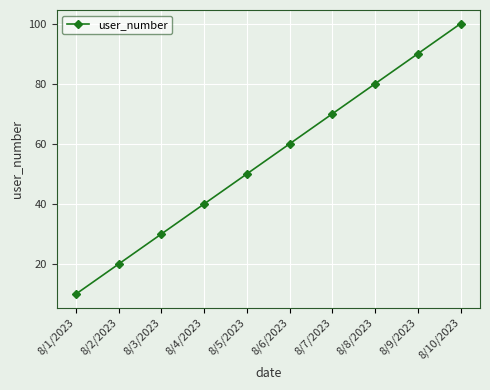

What is the change in value from 8/6/2023 to 8/7/2023?

+10